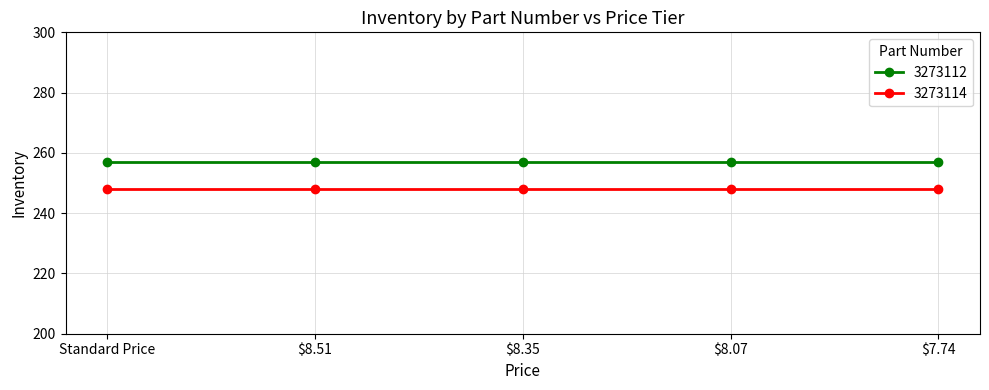

The 3273112 series shows 257 at $8.51. True or false?

True